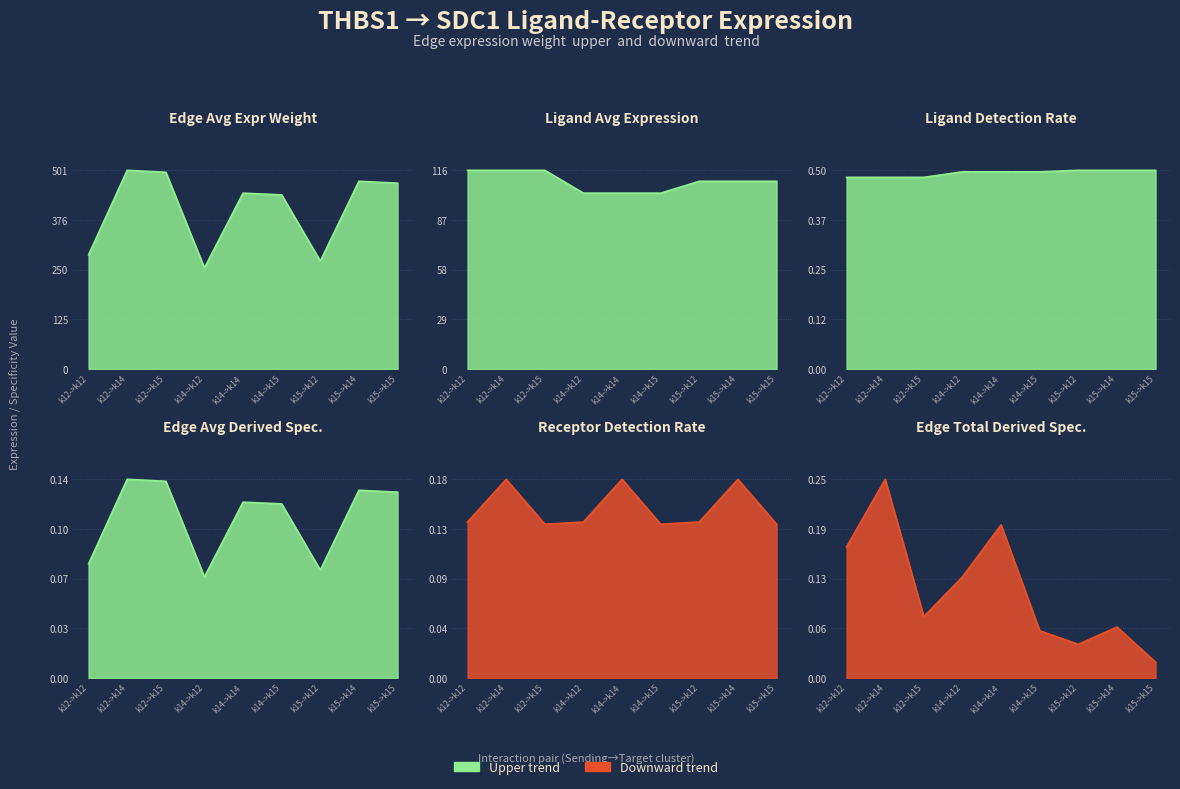

Which has a higher value, k14->k15 or k12->k12?

k14->k15